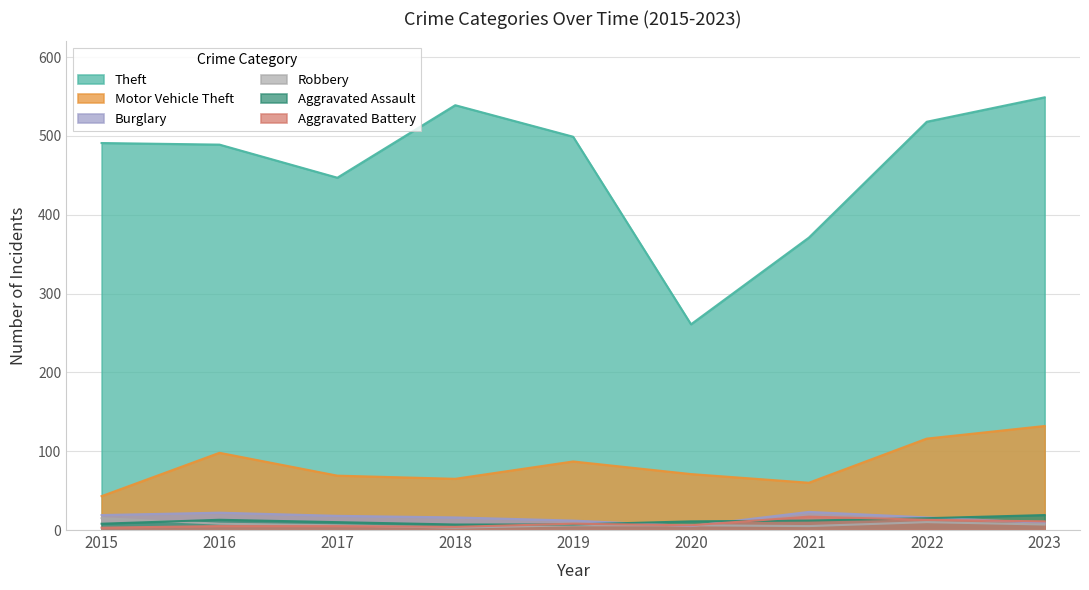

The Burglary series shows 12 at 2019. True or false?

True